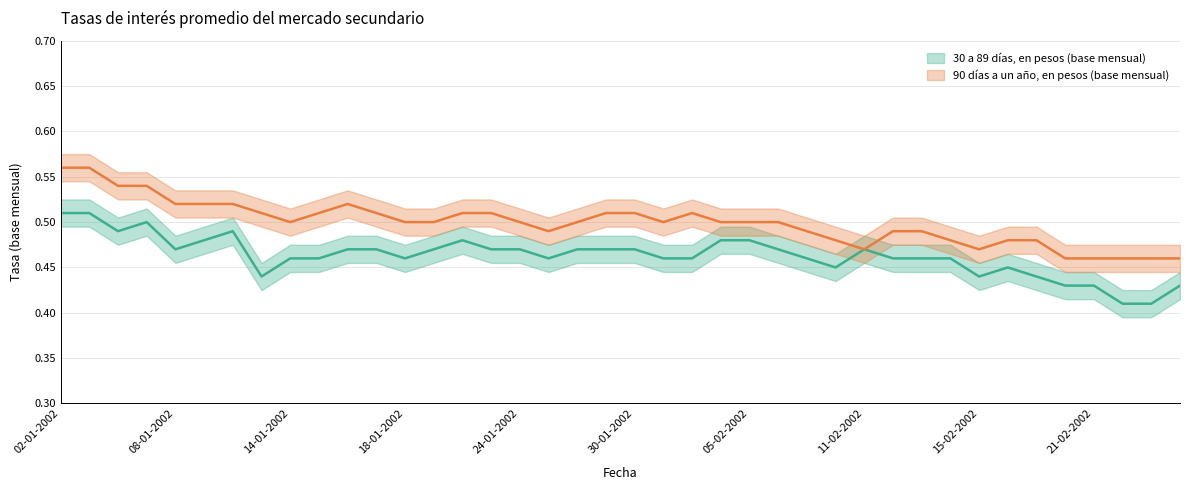

Reading right to left, list all the values displayed in this chart.

30 a 89 días, en pesos (base mensual): 0.4	0.4	0.4	0.4	0.4	0.4	0.5	0.4	0.5	0.5	0.5	0.5	0.5	0.5	0.5	0.5	0.5	0.5	0.5	0.5	0.5	0.5	0.5	0.5	0.5	0.5	0.5	0.5	0.5	0.5	0.5	0.5	0.4	0.5	0.5	0.5	0.5	0.5	0.5	0.5
90 días a un año, en pesos (base mensual): 0.5	0.5	0.5	0.5	0.5	0.5	0.5	0.5	0.5	0.5	0.5	0.5	0.5	0.5	0.5	0.5	0.5	0.5	0.5	0.5	0.5	0.5	0.5	0.5	0.5	0.5	0.5	0.5	0.5	0.5	0.5	0.5	0.5	0.5	0.5	0.5	0.5	0.5	0.6	0.6